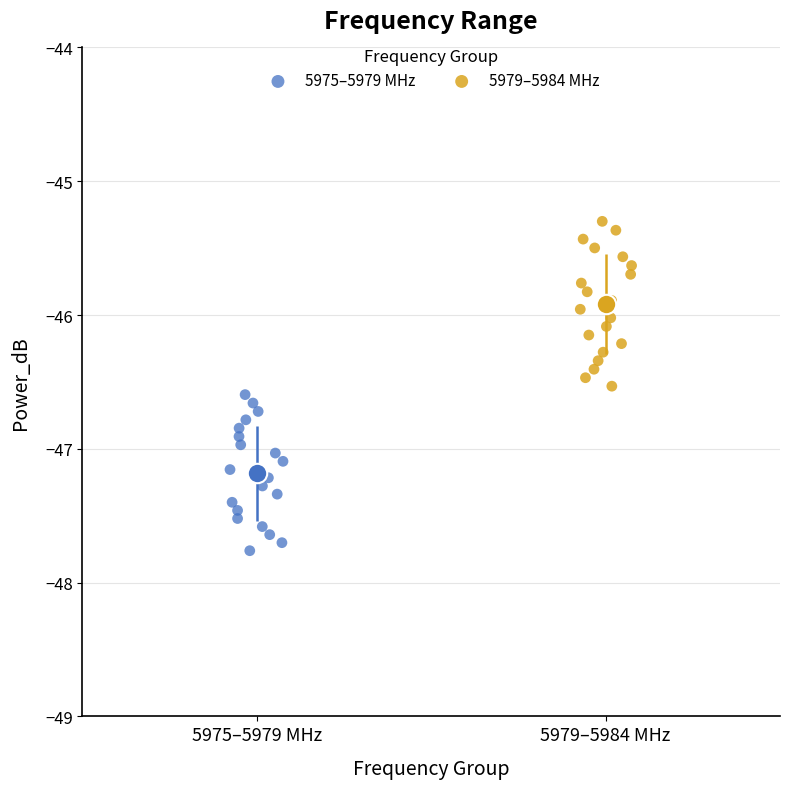

Which series has the widest spread of Y values?

5979–5984 MHz